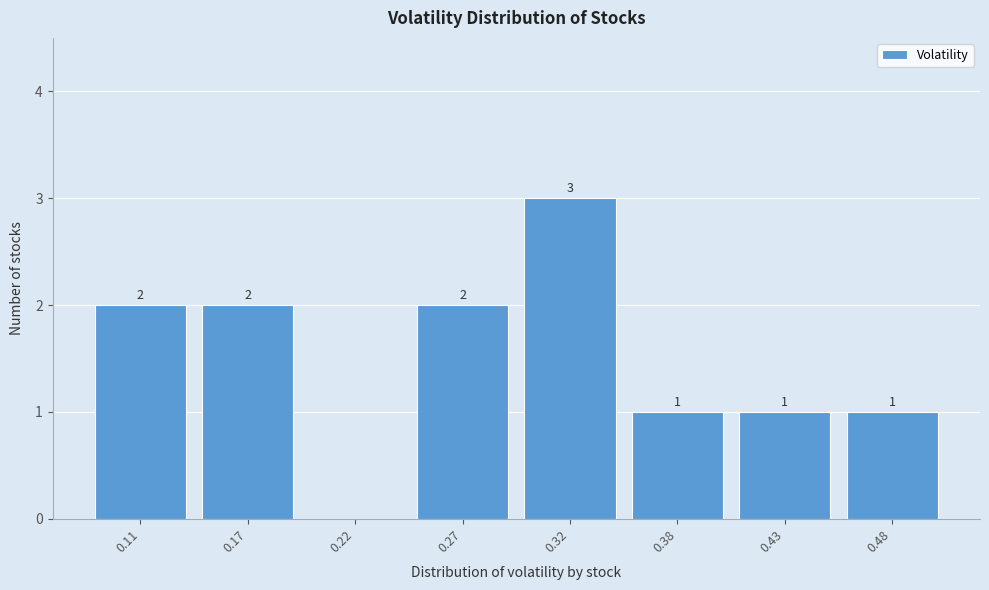

Reading right to left, list all the values displayed in this chart.

0.48=1	0.43=1	0.38=1	0.32=3	0.27=2	0.22=0	0.17=2	0.11=2